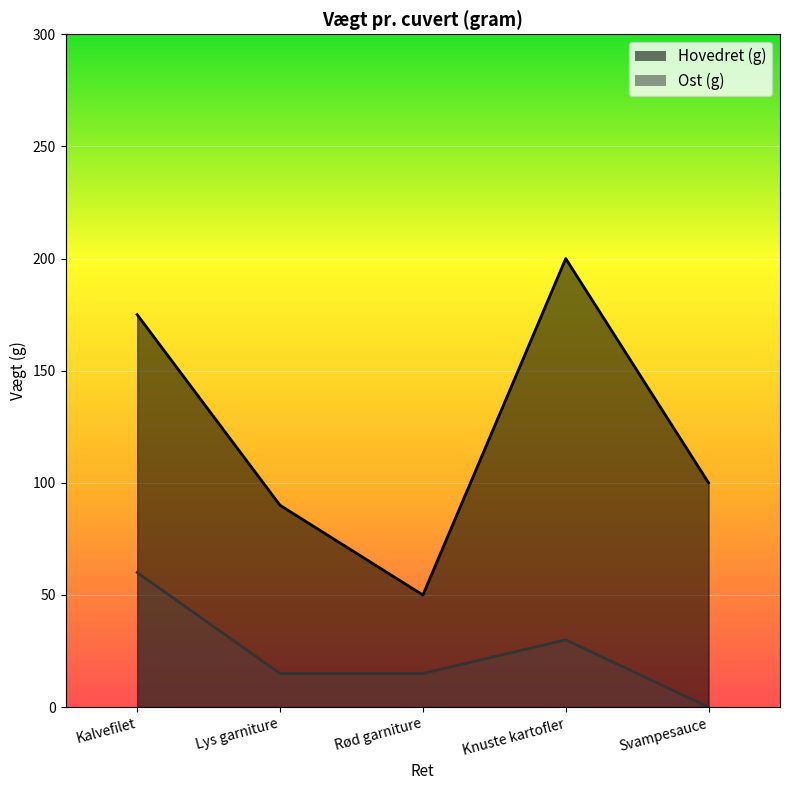

How many lines are shown in the chart?

2